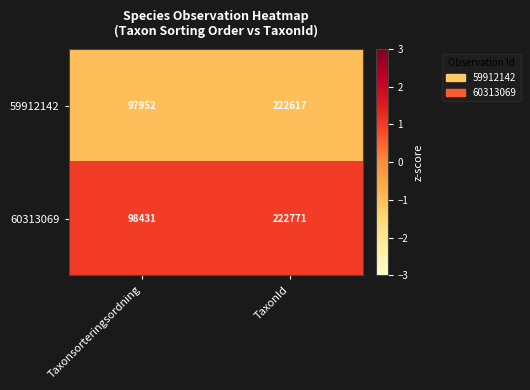

Is it true that 60313069 equals 129644 at Taxonsorteringsordning?

False